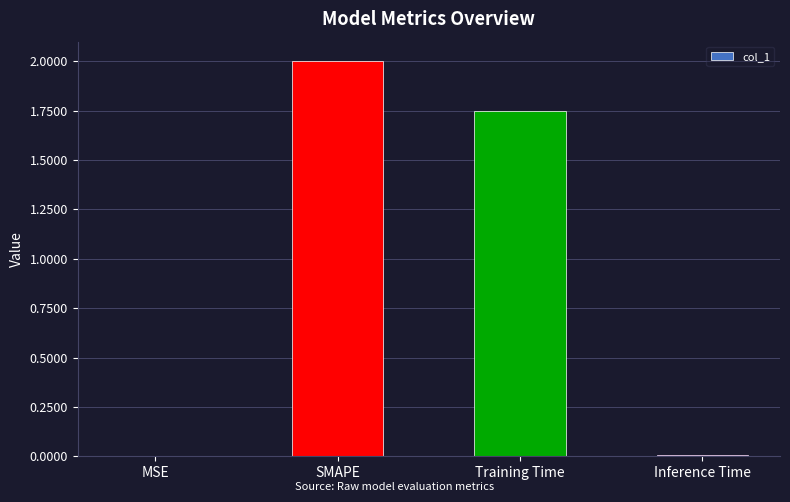

Count the number of data series in this chart.

1